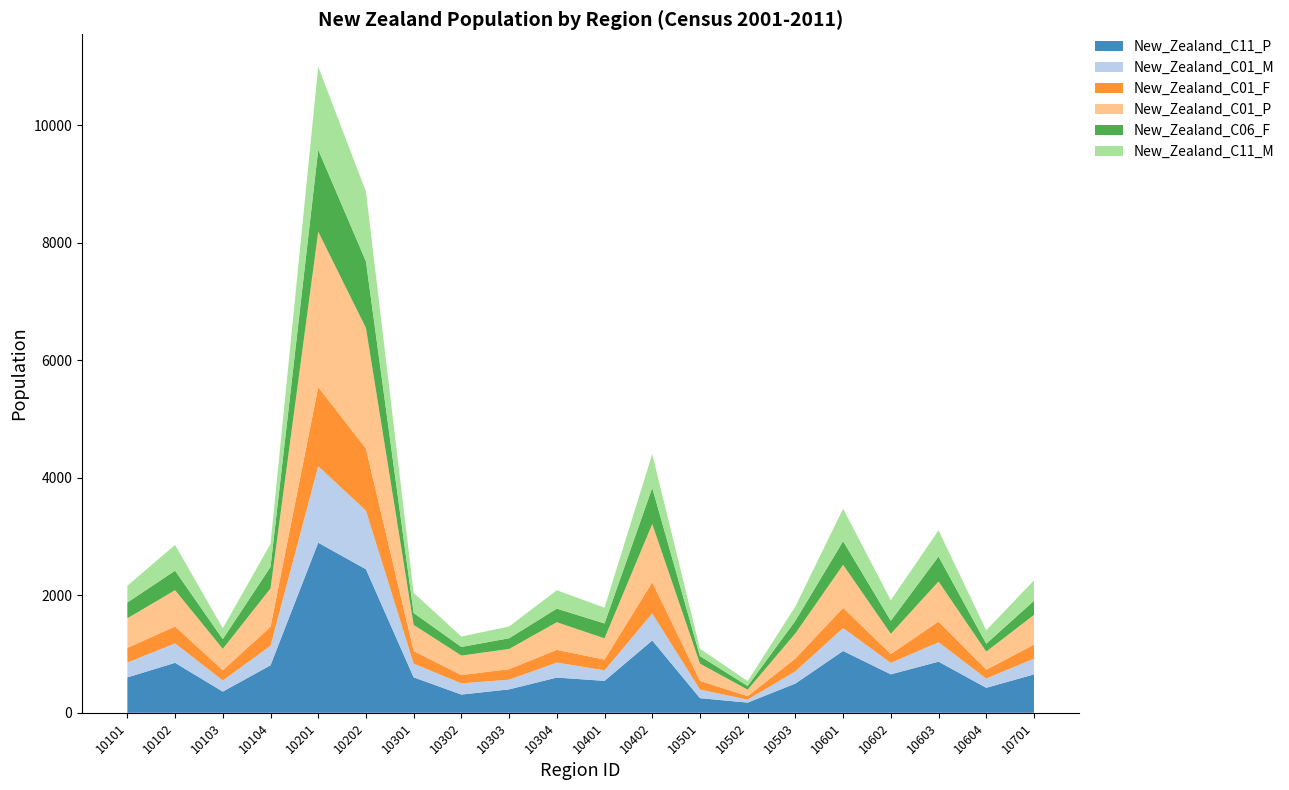

Reading left to right, transcribe all the data shown in this chart.

New_Zealand_C11_P: 602	850	360	808	2894	2442	603	310	398	599	543	1230	249	173	497	1052	654	870	425	653
New_Zealand_C01_M: 252	332	190	333	1301	998	233	191	165	255	180	460	146	51	208	391	195	330	158	268
New_Zealand_C01_F: 251	286	174	321	1345	1055	213	141	179	216	182	531	148	59	219	342	150	352	150	238
New_Zealand_C01_P: 503	618	364	654	2646	2053	446	332	344	471	362	991	294	110	427	733	345	682	308	506
New_Zealand_C06_F: 268	332	165	366	1394	1133	203	146	182	231	253	615	128	63	215	401	221	425	134	240
New_Zealand_C11_M: 285	439	186	392	1415	1188	341	178	200	313	268	577	124	83	243	554	350	446	229	347